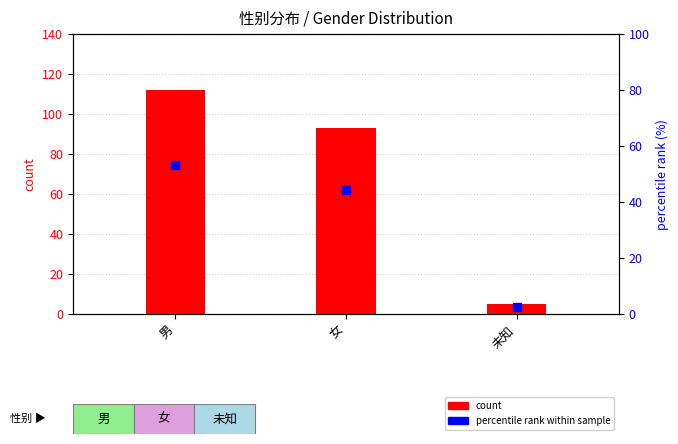

What is the label of the 3rd bar from the right?

男